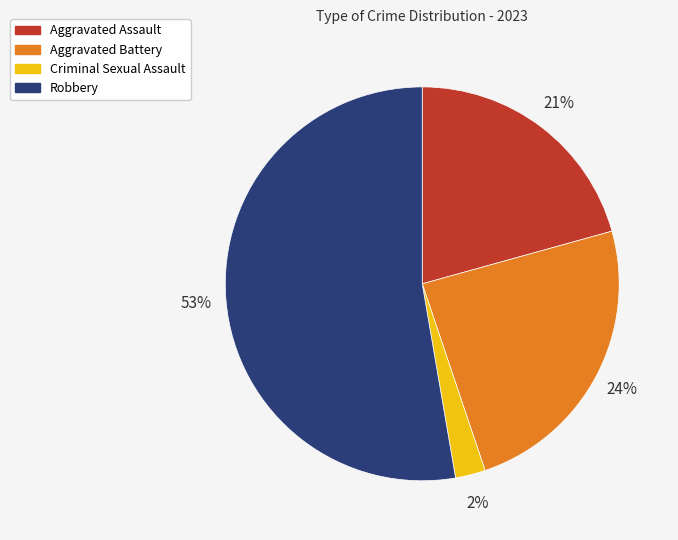

How many slices are in this pie chart?

4